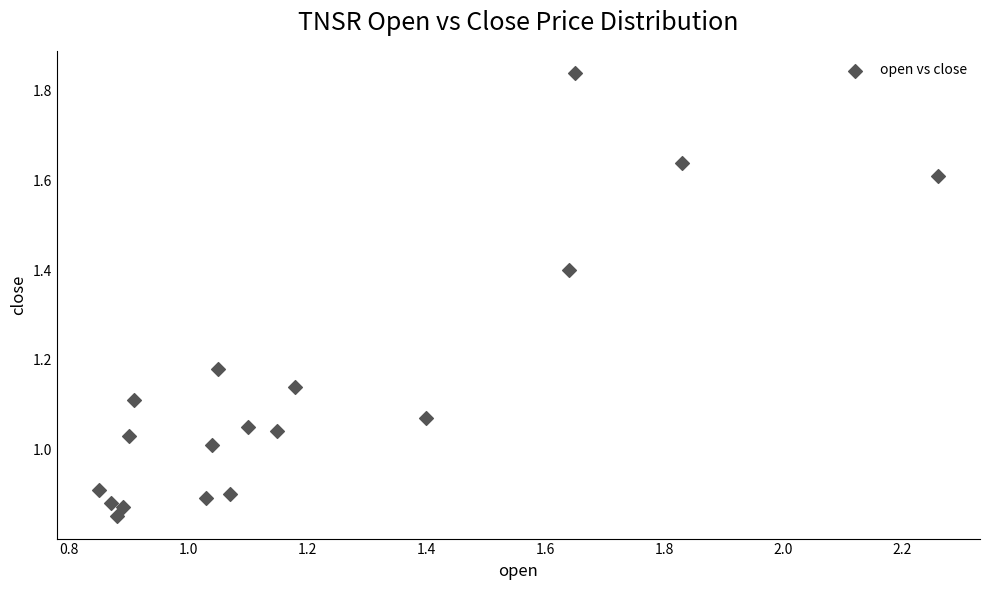

What is the range of X values (max minus min)?

1.4